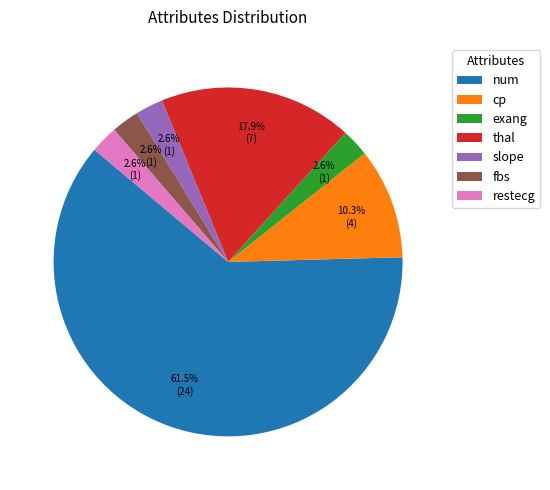

What is the largest slice in the pie chart?

num